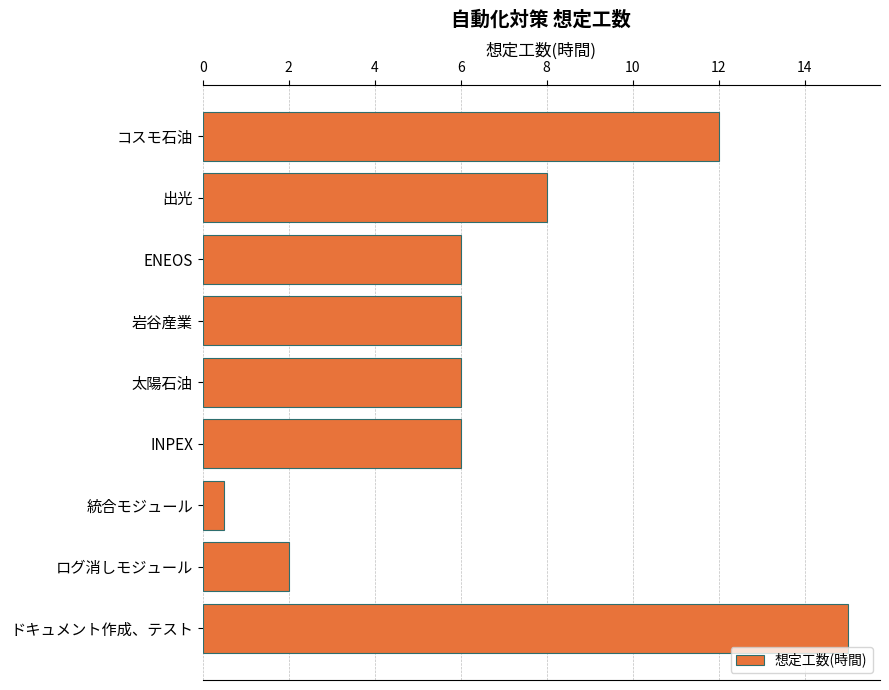

What is the difference between the maximum and minimum values?

14.5